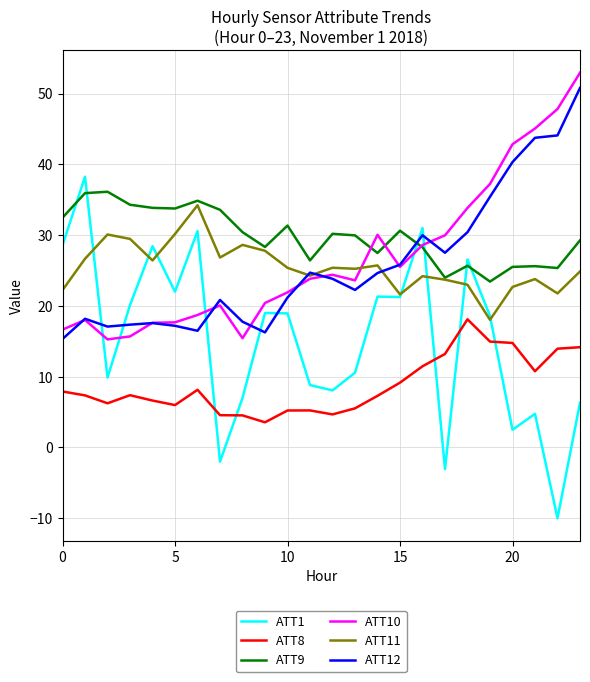

What is the minimum value shown in the chart?

-10.0